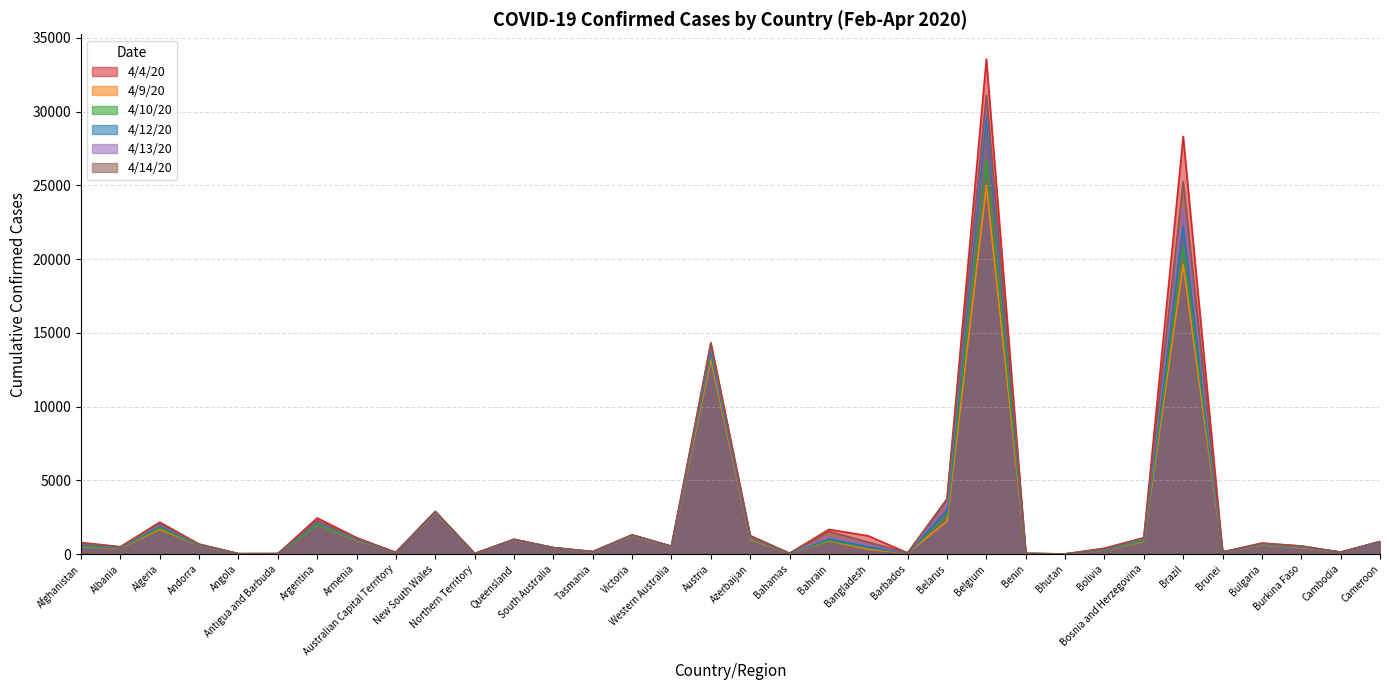

How many categories are shown in the chart?

34